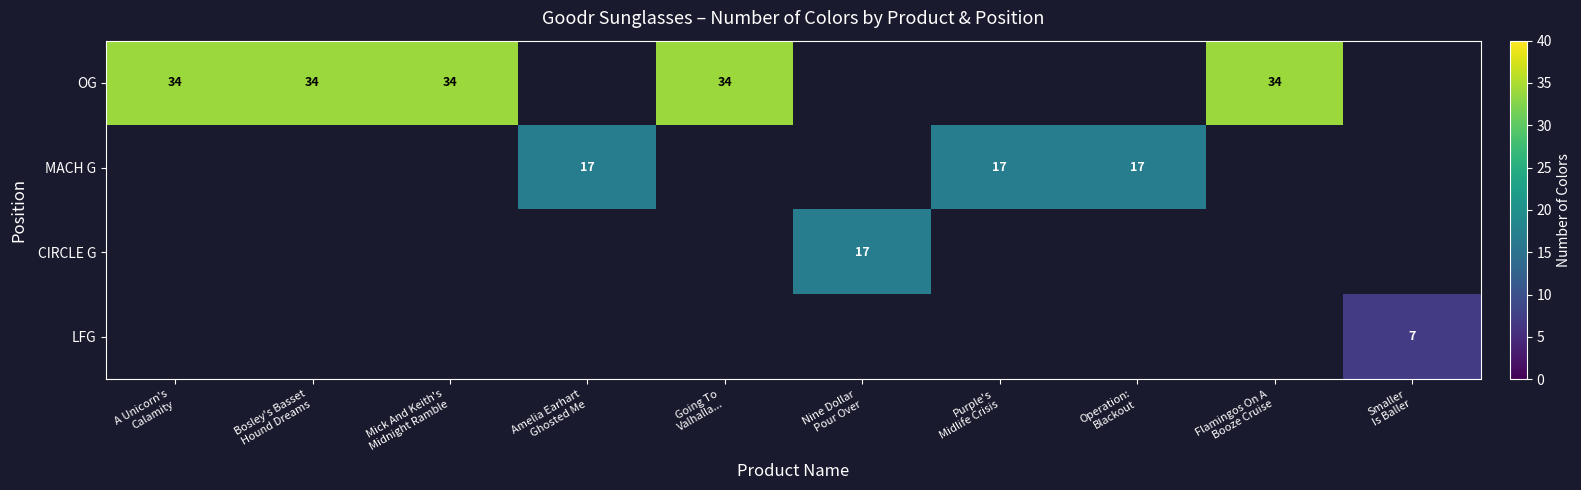

True or false: LFG has a value of 1.5 at Smaller Is Baller.

False